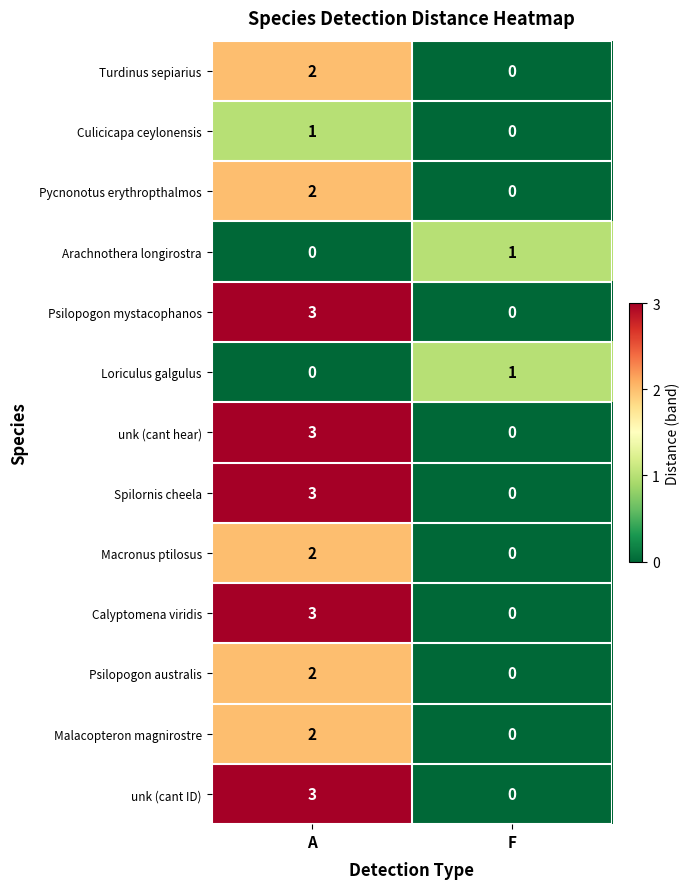

List the labels in order of unk (cant hear) value, smallest first.

F, A